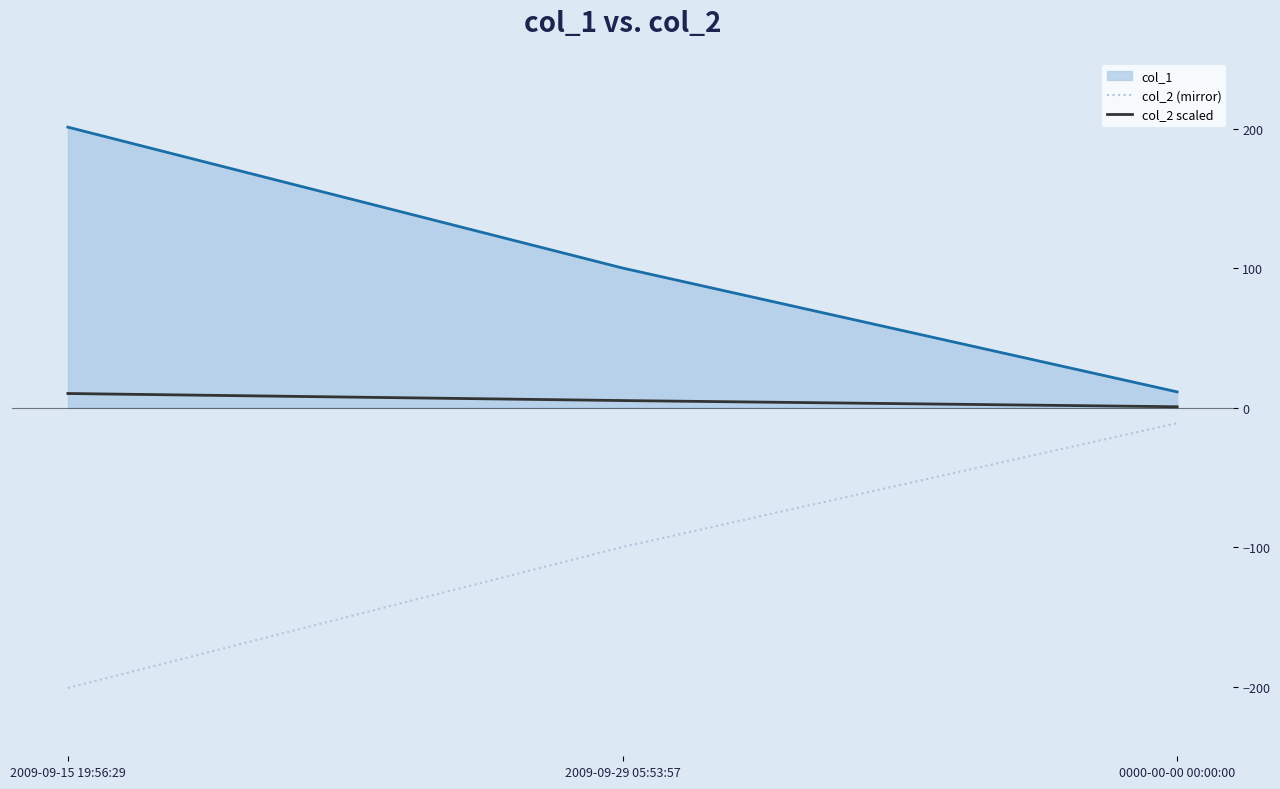

What is the spread (max minus min) of values at 2009-09-15 19:56:29?

402.0